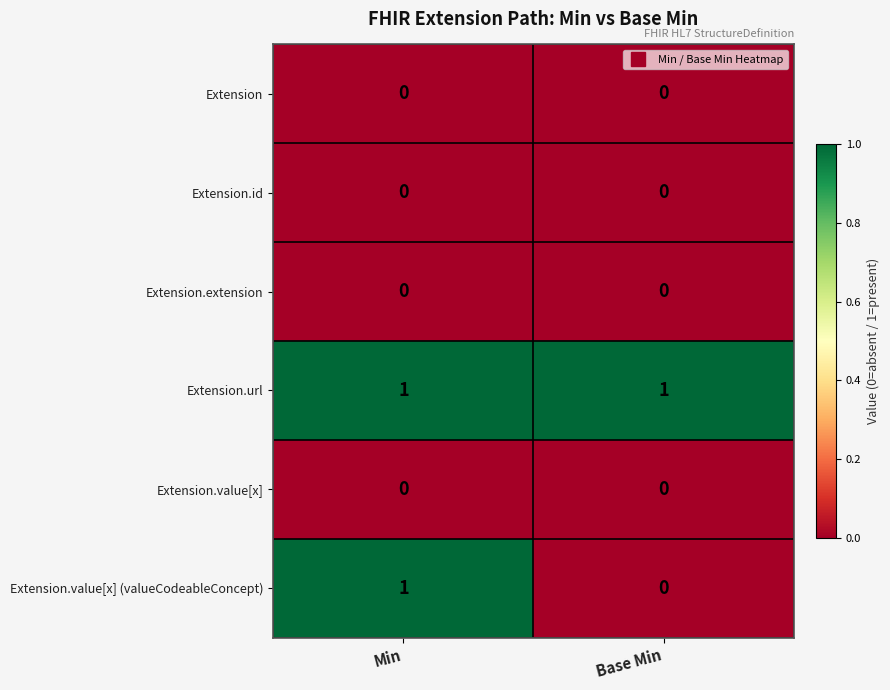

What is the greatest value displayed?

1